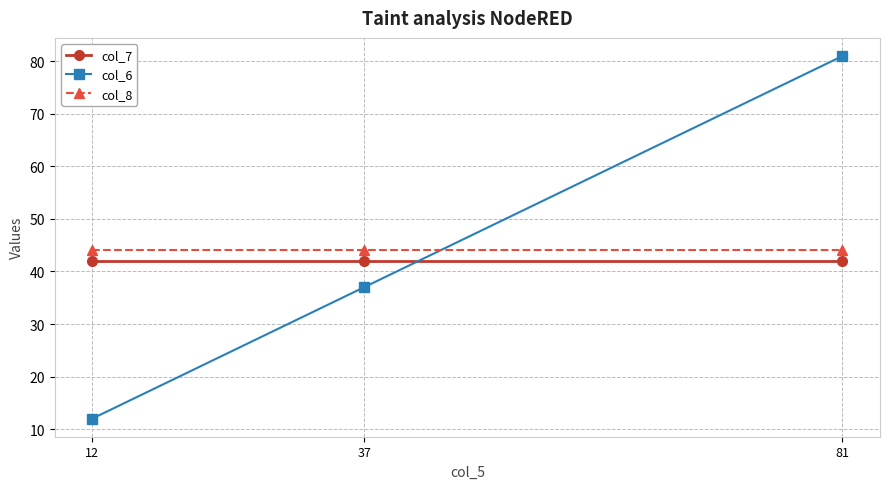

Reading right to left, extract all data points from this chart.

col_7: 42	42	42
col_6: 81	37	12
col_8: 44	44	44